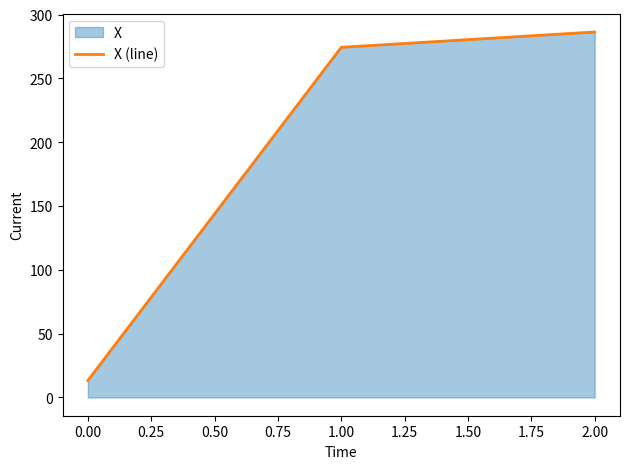

List the labels in order of value, largest first.

2.00, 1.00, 0.00